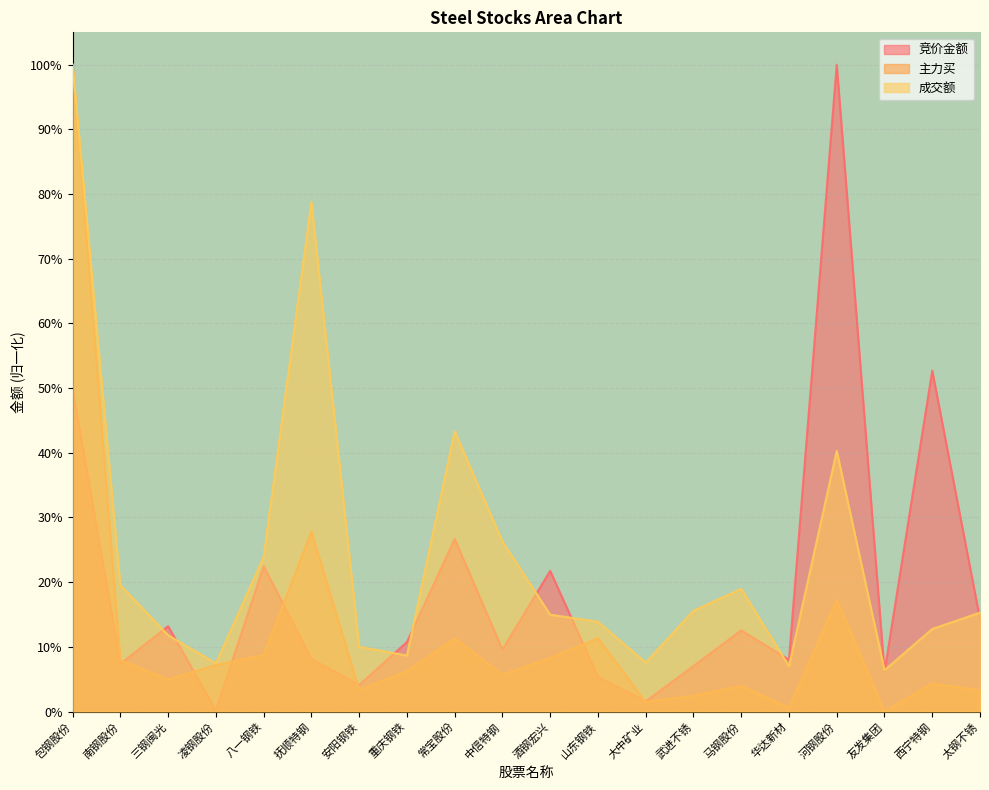

The value of 成交额 at 常宝股份 is 0.1. True or false?

False